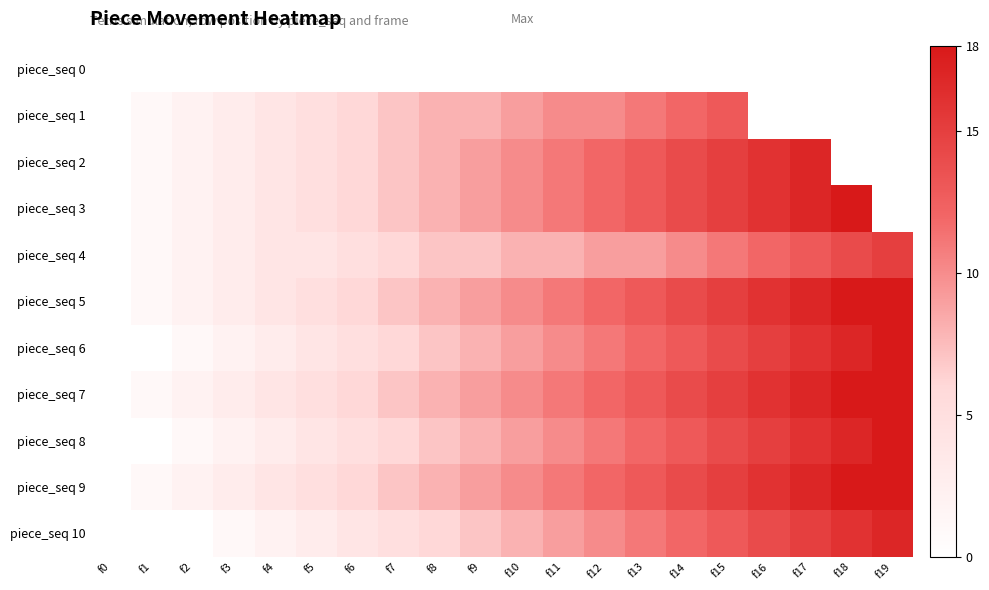

What is the total value across all series at f4?

36